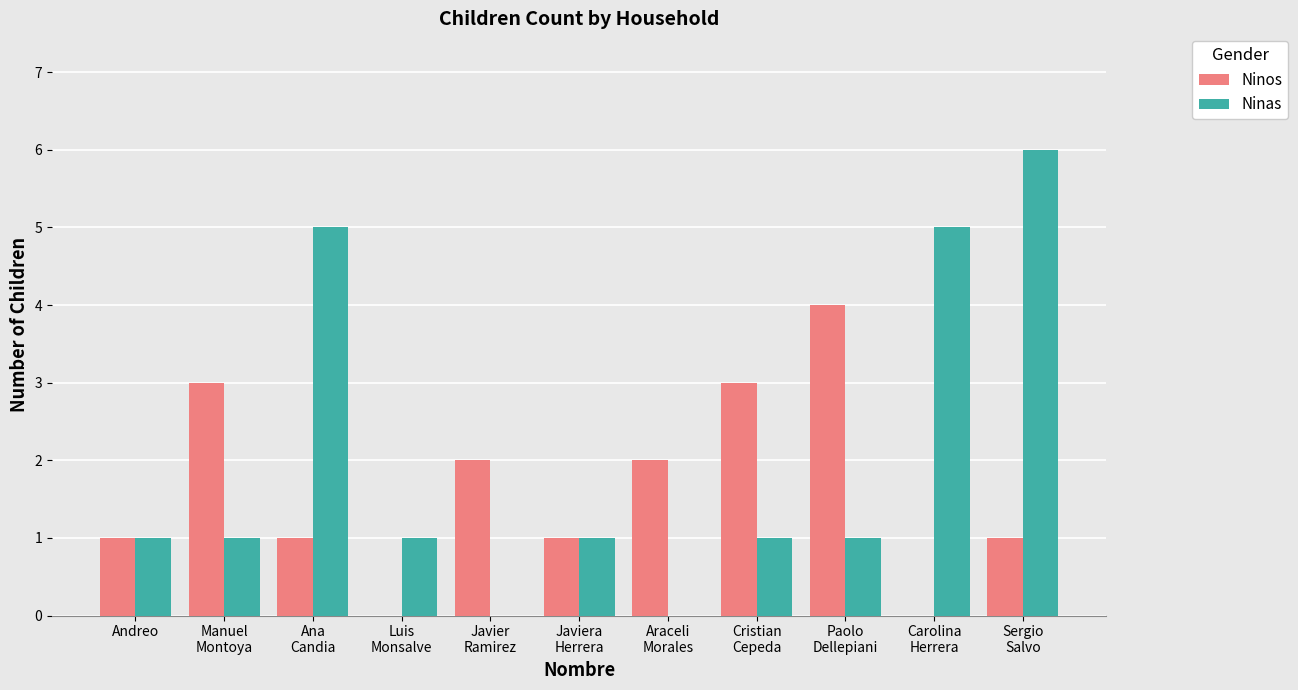

What are all the series names shown in the legend?

Ninos, Ninas